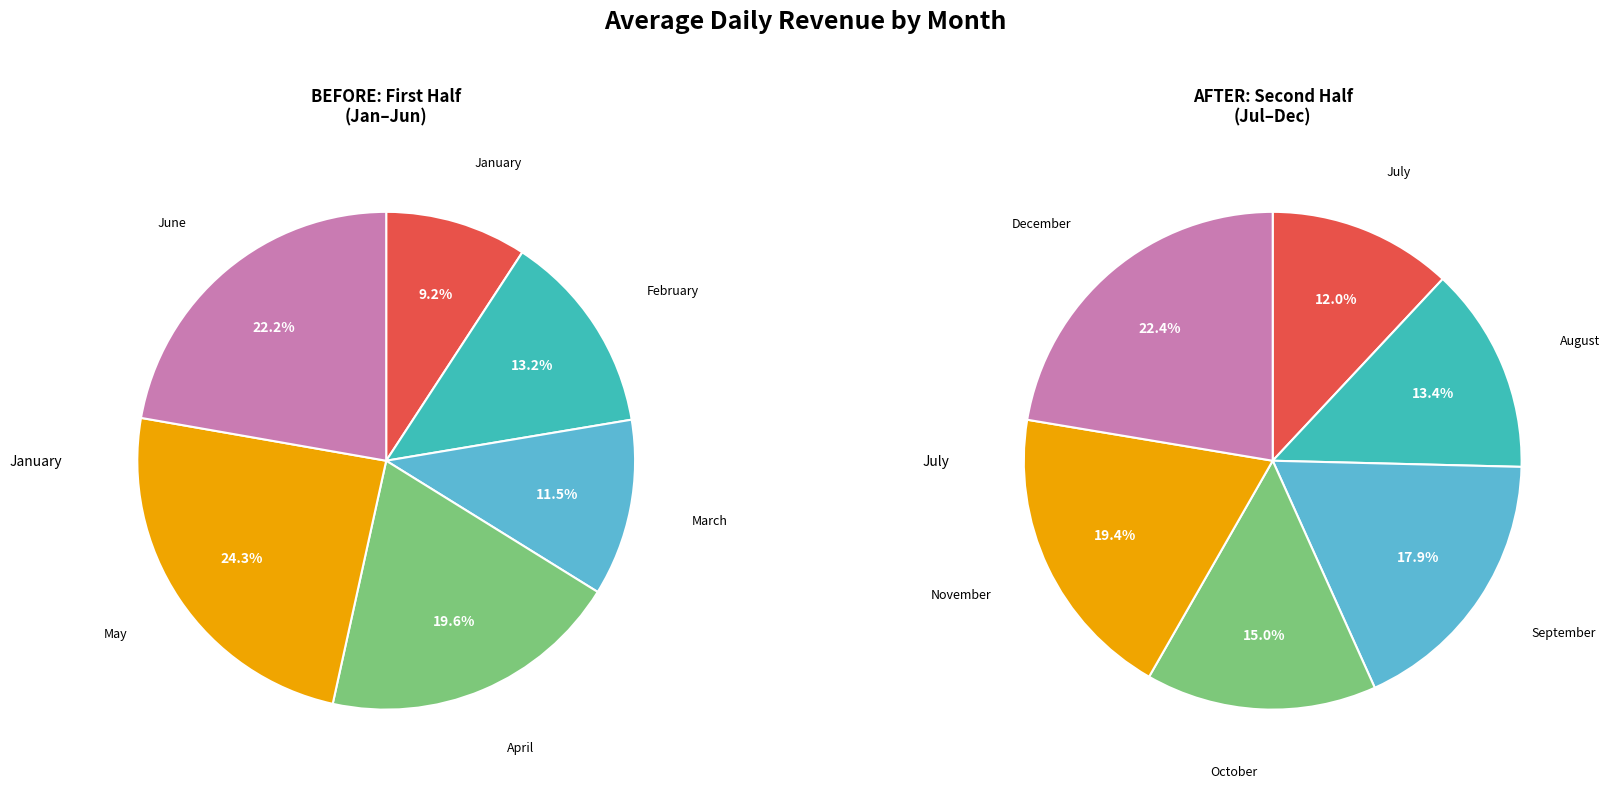

Is March the majority of the pie?

No